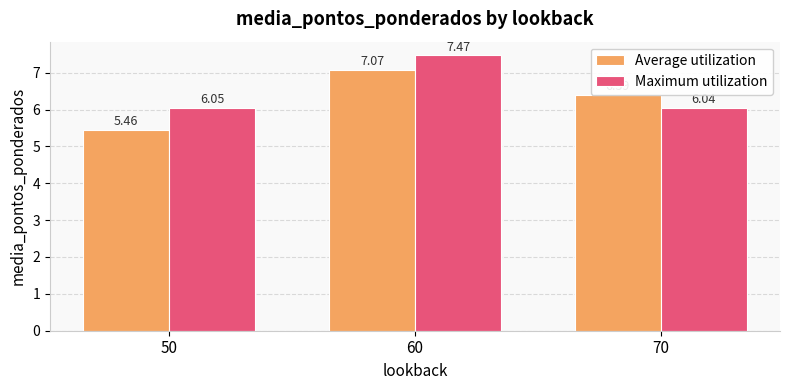

Which series has the widest spread of values?

Average utilization